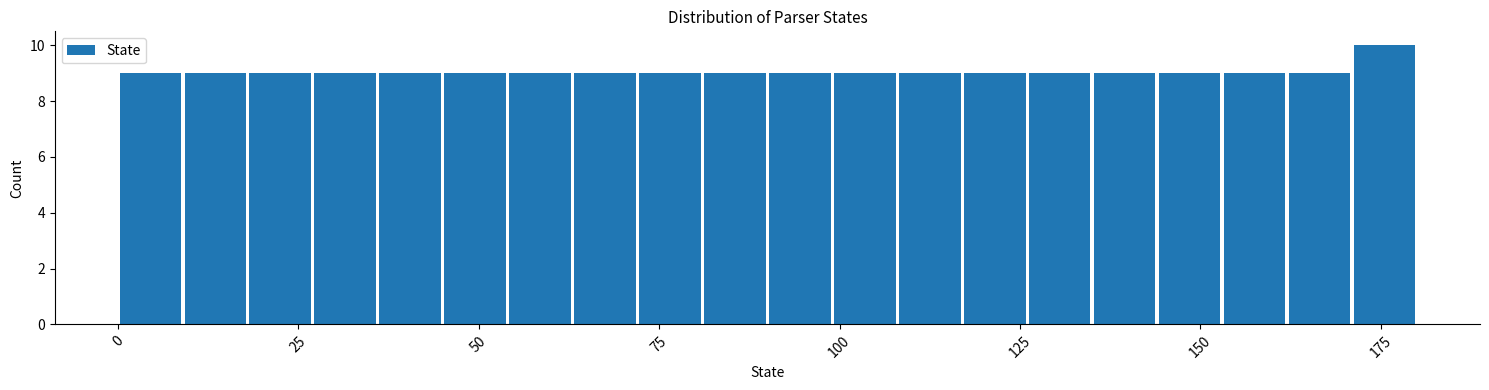

Around what value on the x-axis is the tallest bar? Give the approximate position of its centre, as read against the axis.

175